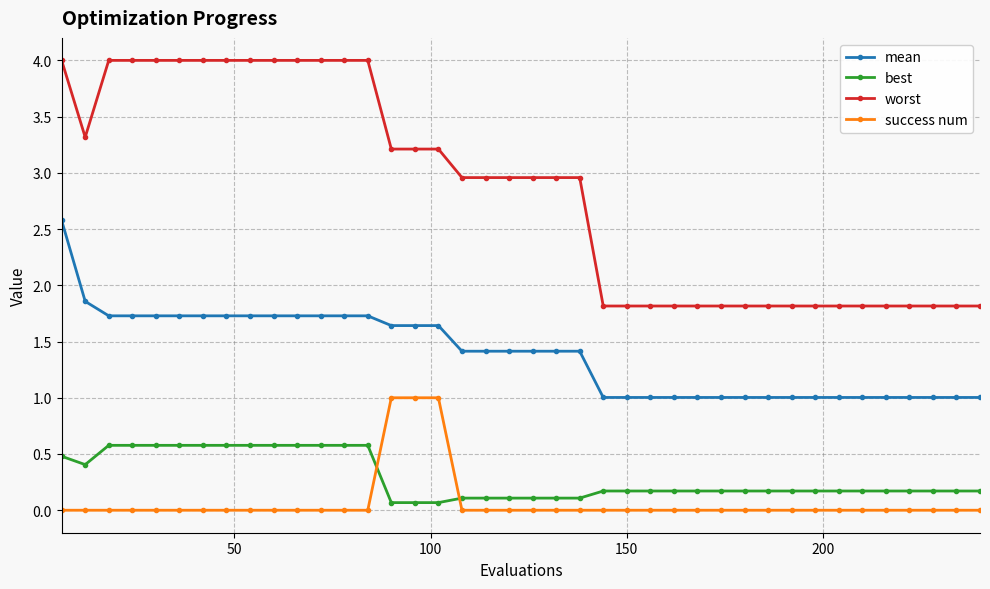

Count the number of data series in this chart.

4